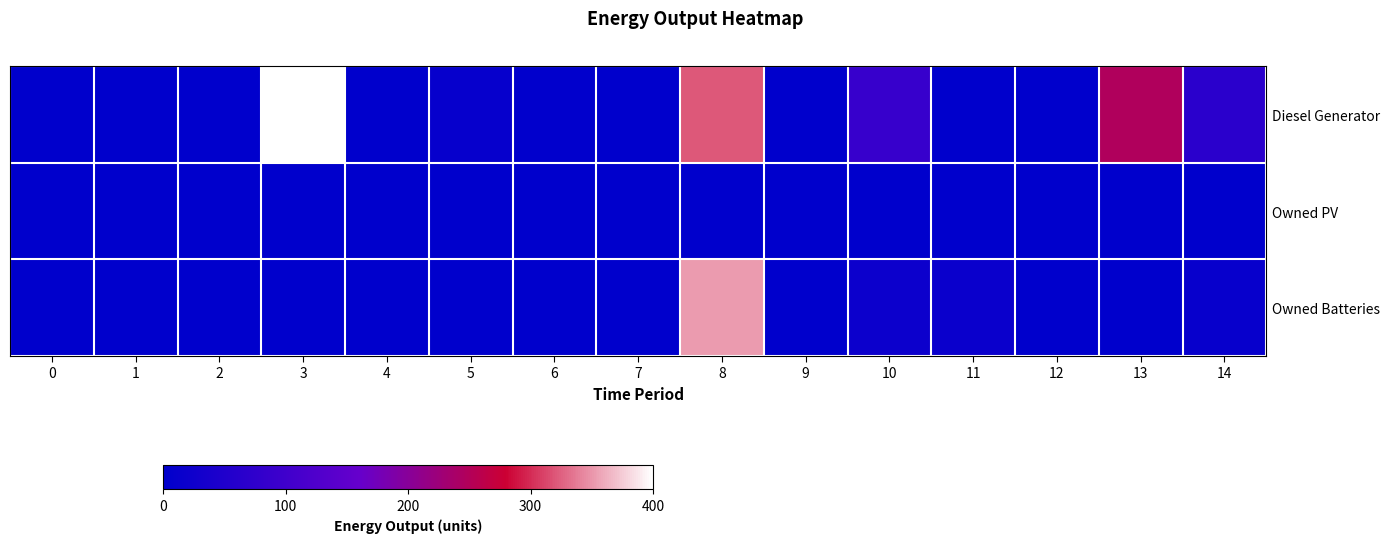

At which category does the chart reach its peak across all series?

3